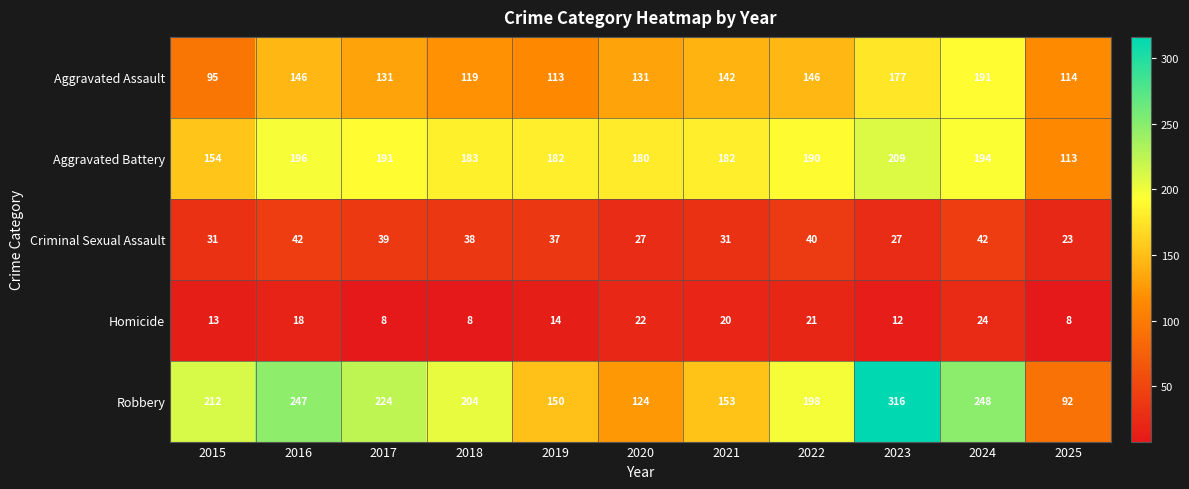

Is it true that Aggravated Assault equals 89 at 2021?

False